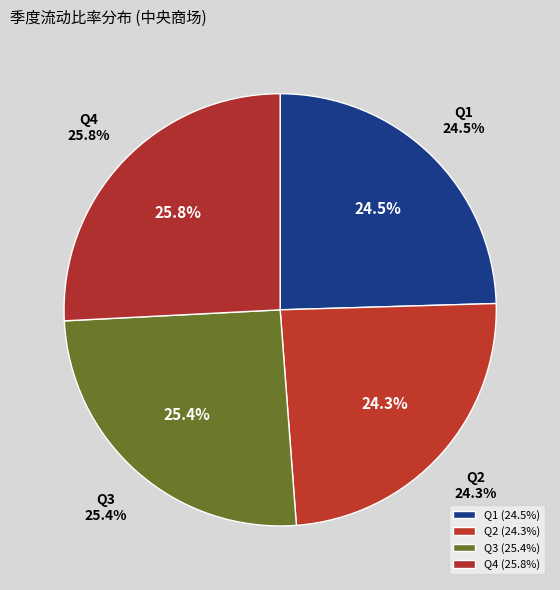

To the nearest percent, what is the difference between the largest and smallest slice percentages?

2%